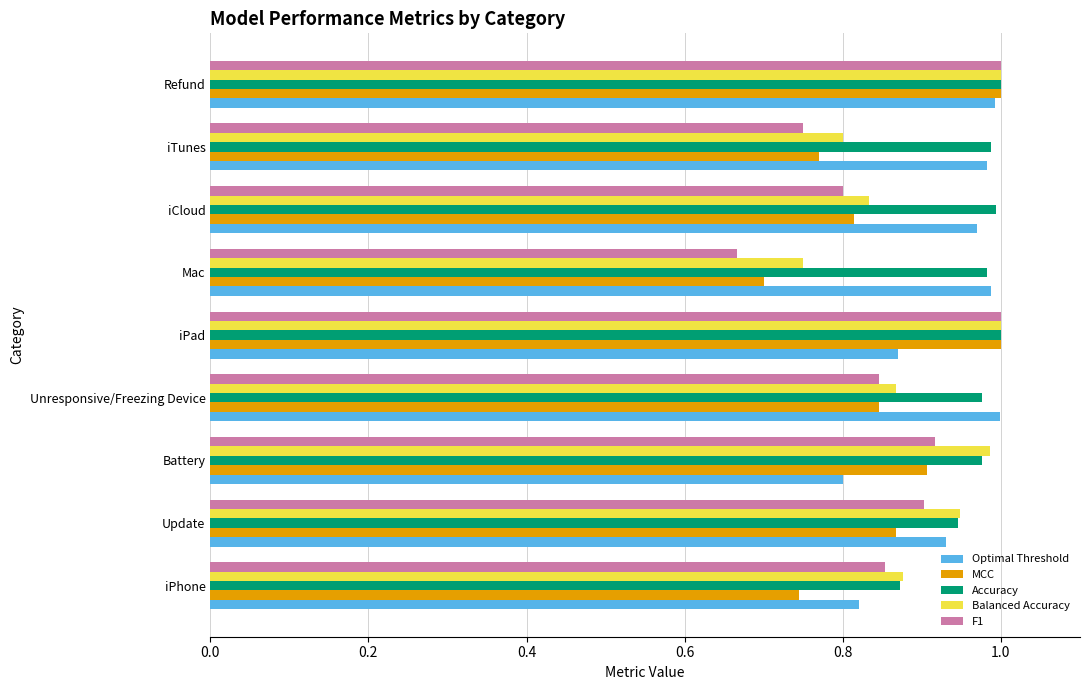

Which series has the widest spread of values?

F1